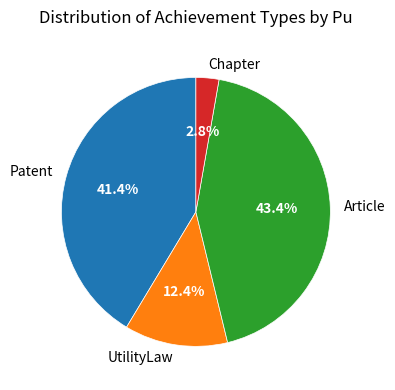

Which category has the biggest portion of the pie?

Article